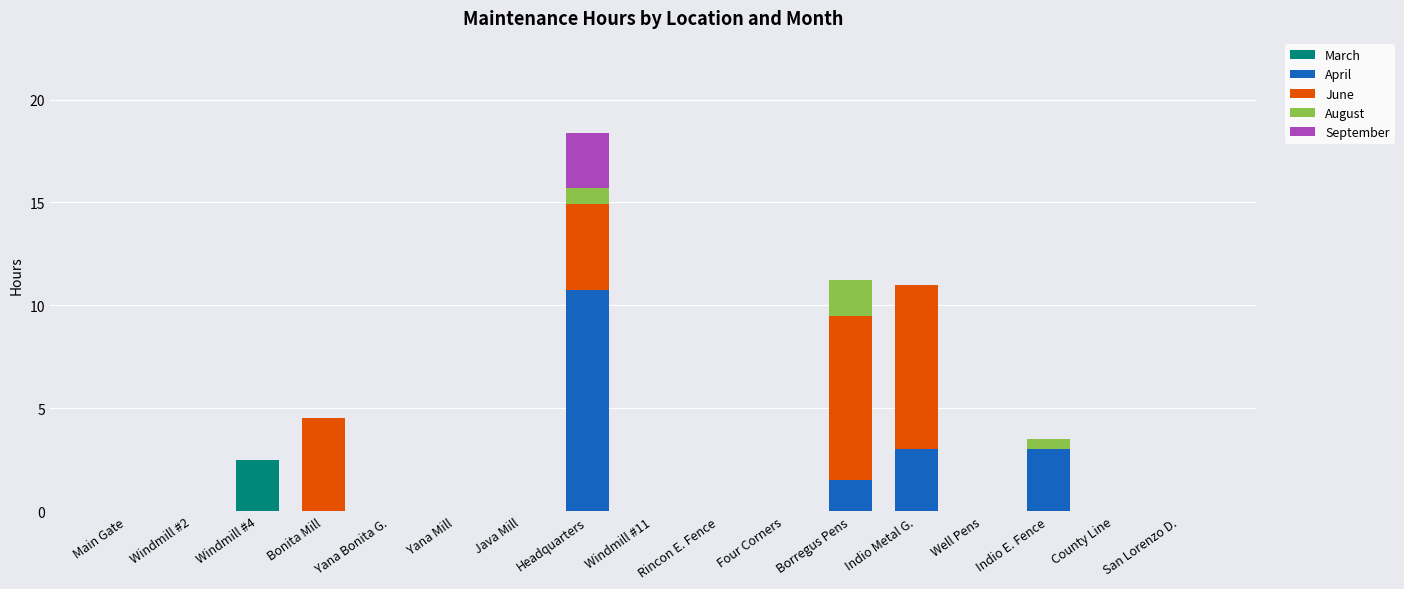

What is the sum of all March values?

2.5